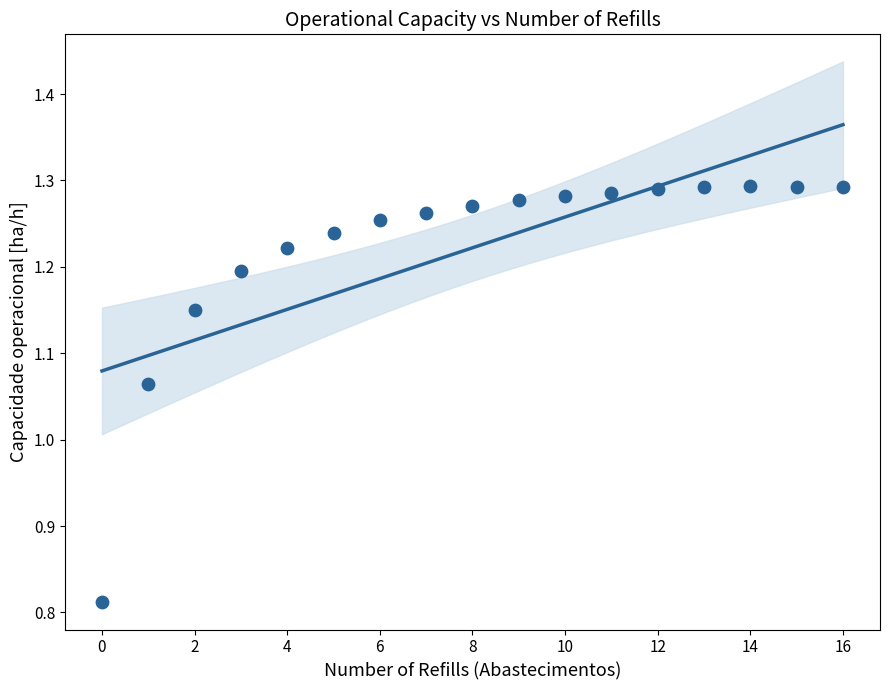

What is the range of Y values (max minus min)?

0.5